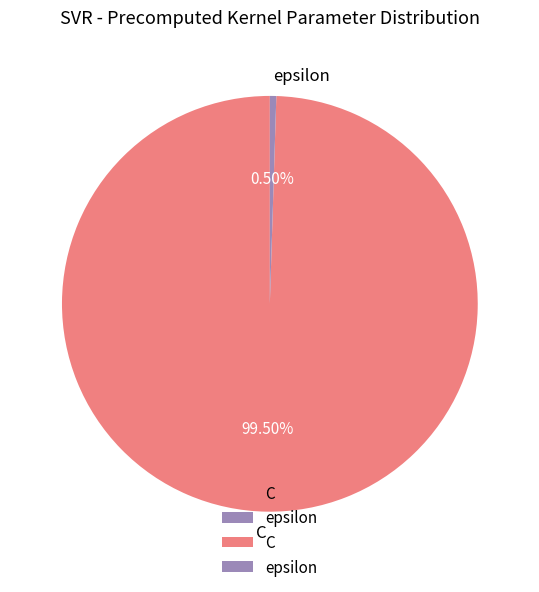

How many slices are in this pie chart?

2